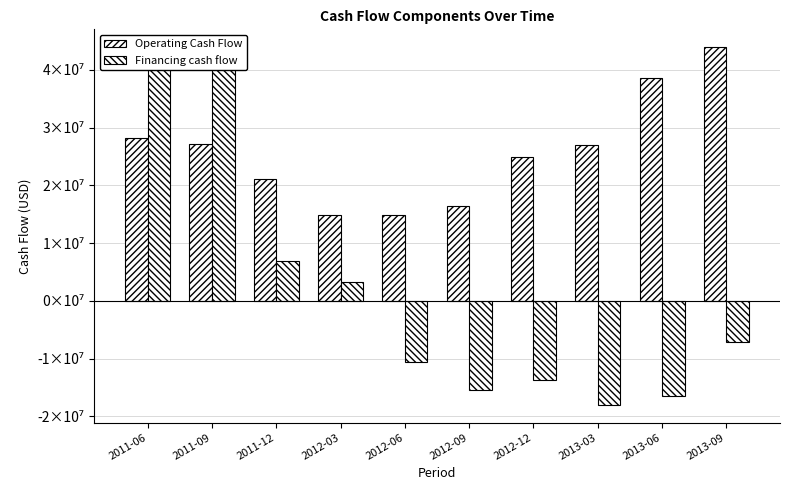

What is the total value across all series at 2012-12?

11313800